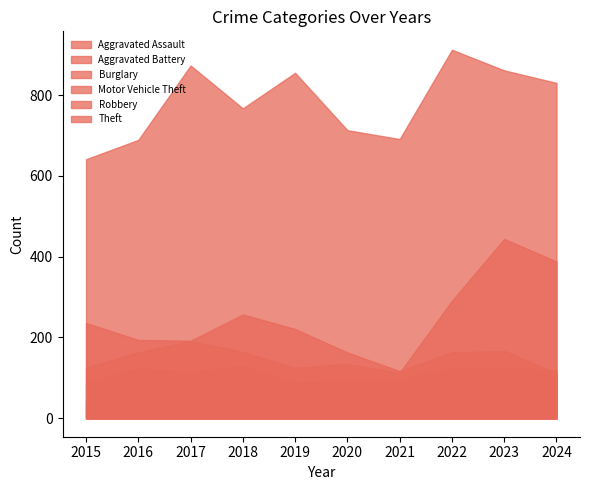

After their last crossing, which series has the higher values: Aggravated Assault or Aggravated Battery?

Aggravated Assault